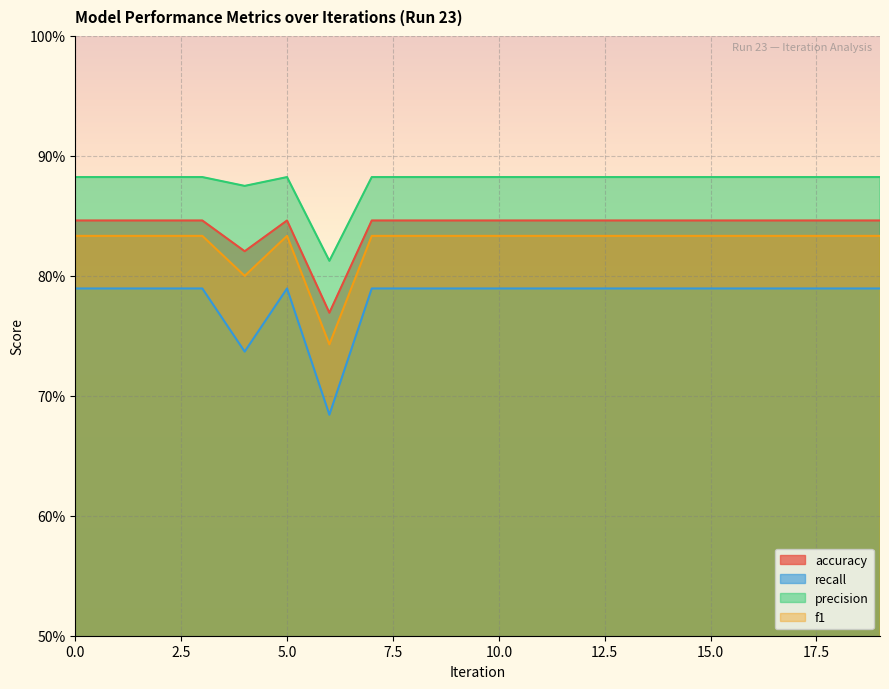

True or false: accuracy and recall intersect in this chart.

False